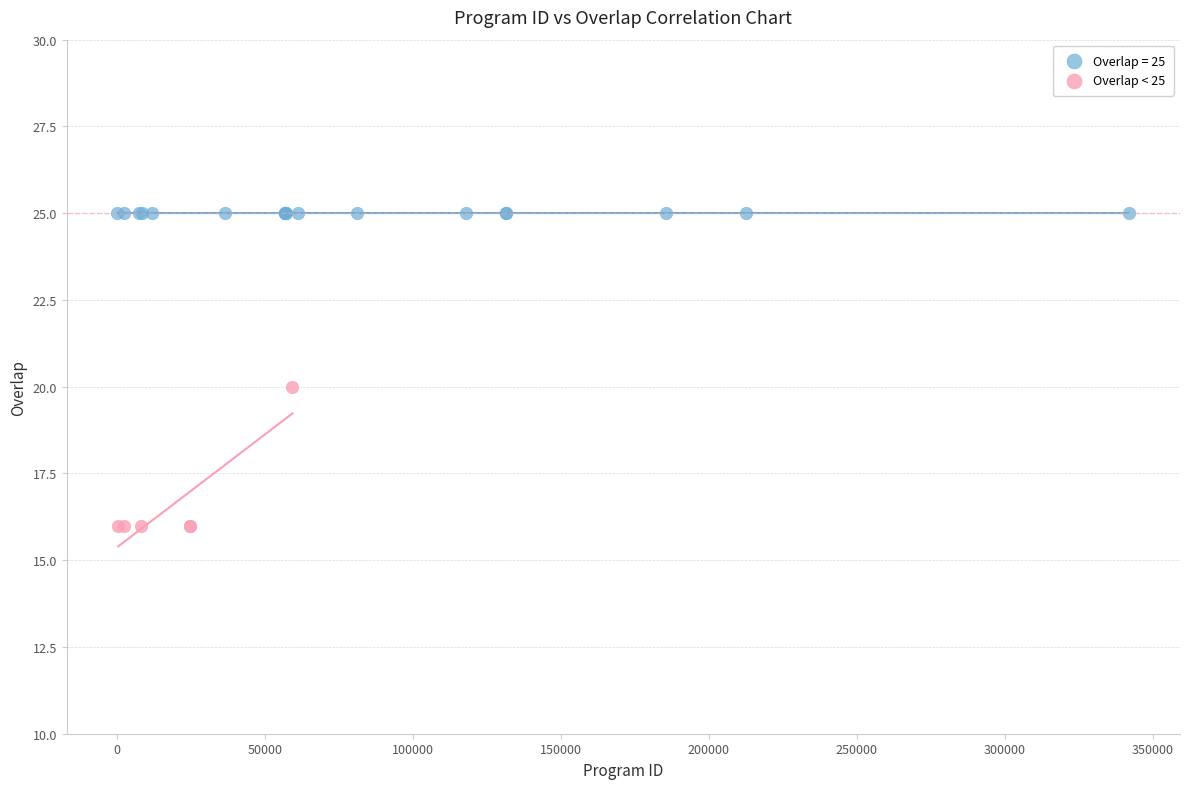

Which series reaches the maximum Y coordinate?

Overlap = 25